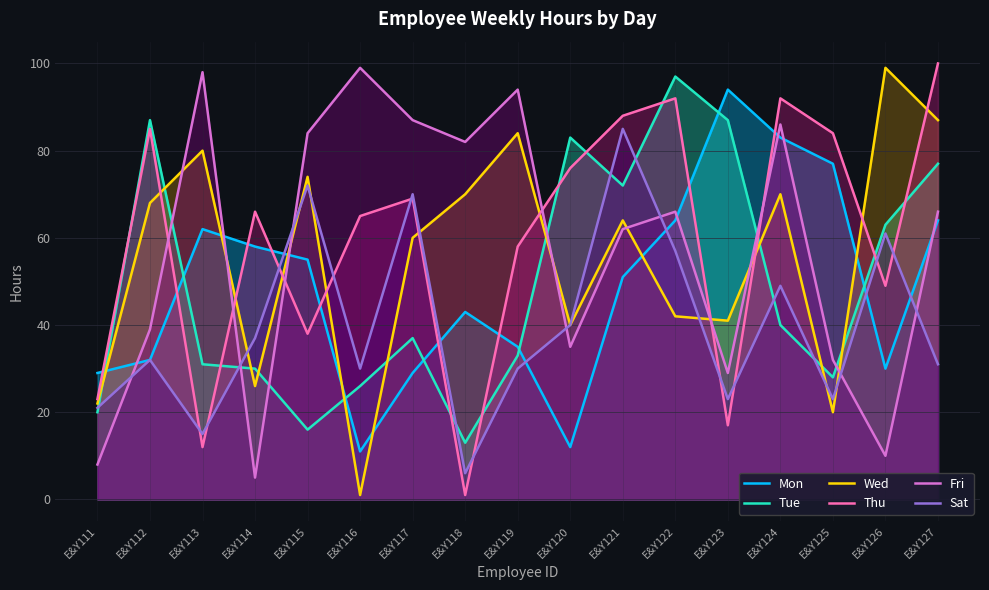

How many data points does each series have?

17